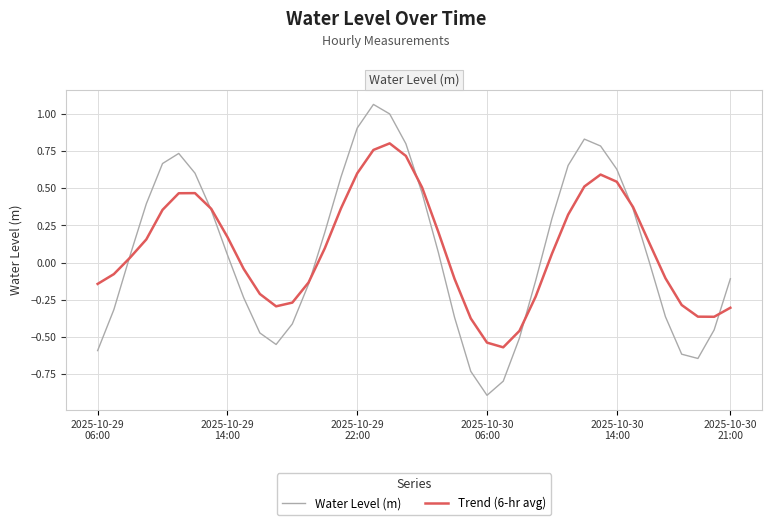

List the series in order of their peak value, highest first.

Water Level (m), Trend (6-hr avg)